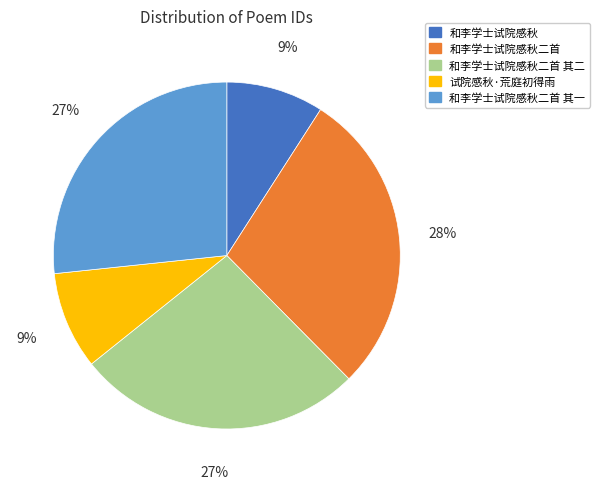

True or false: 和李学士试院感秋 accounts for 9% of the total.

True